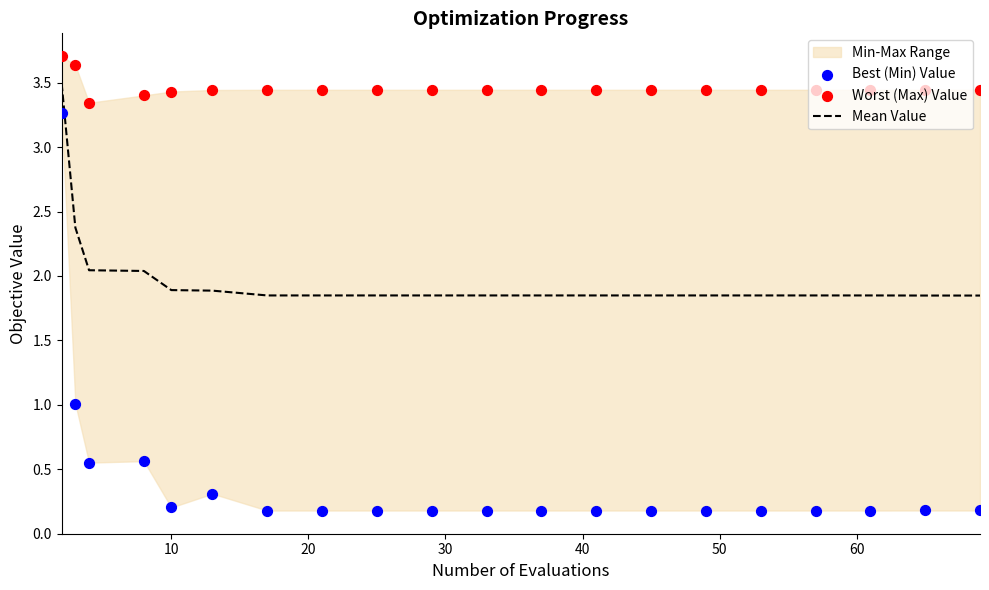

Which series has the largest total across all categories?

Worst (Max) Value